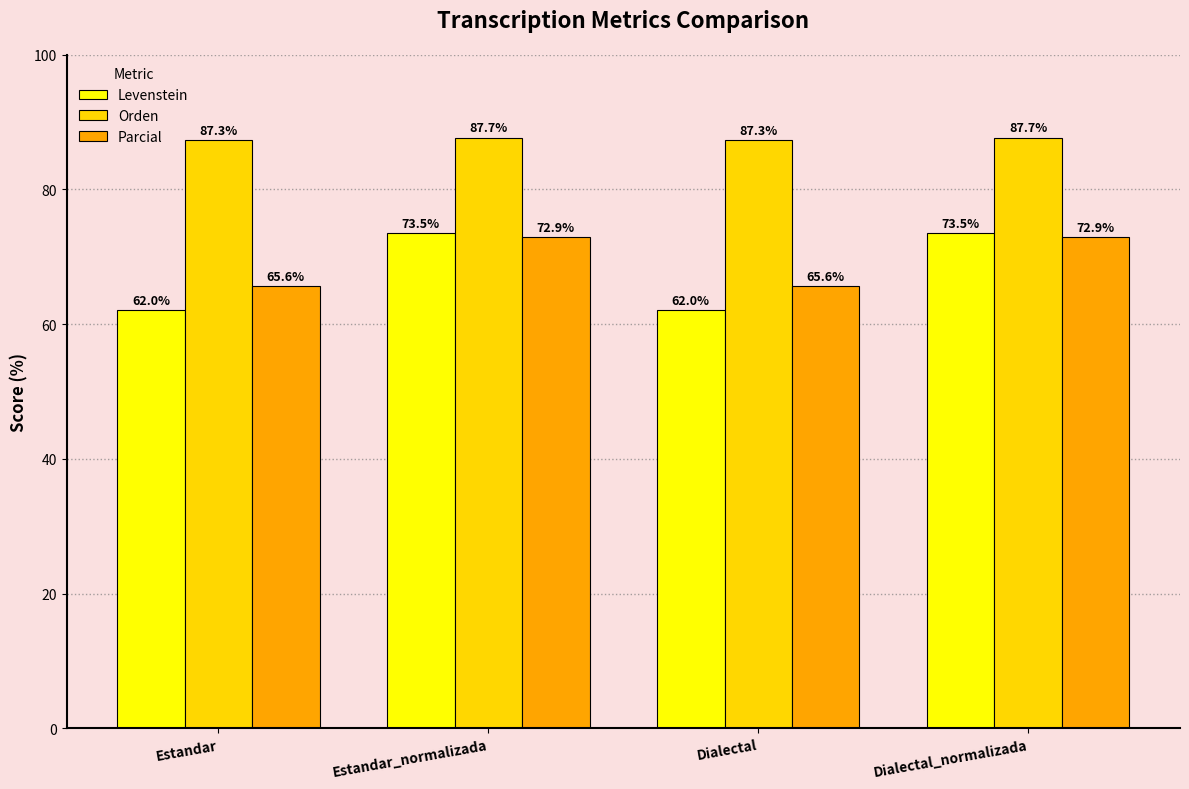

Is it true that Levenstein equals 107.3 at Estandar_normalizada?

False